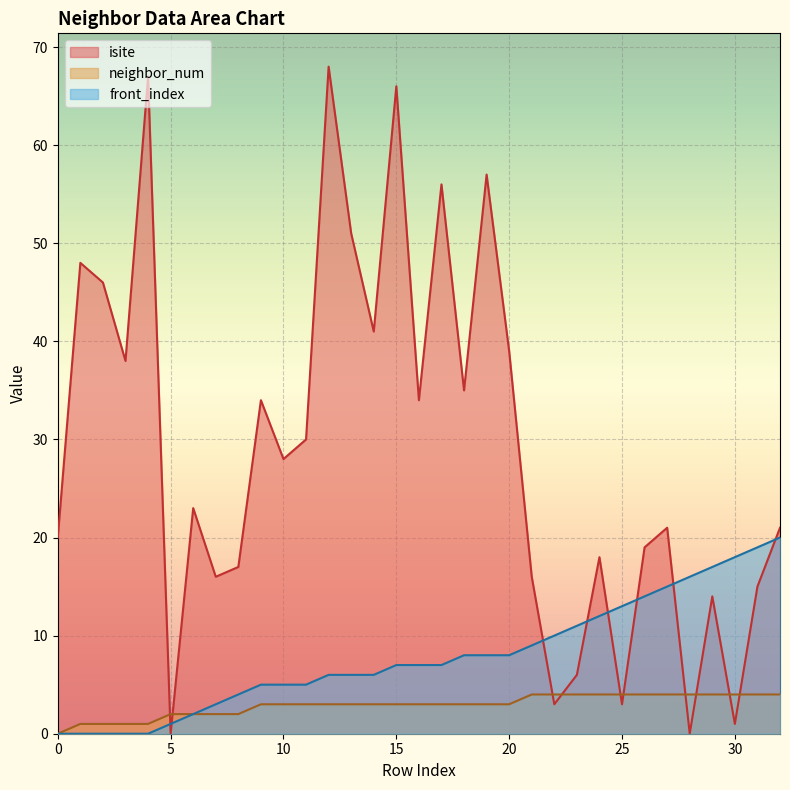

True or false: isite has a value of 0 at 28.

True